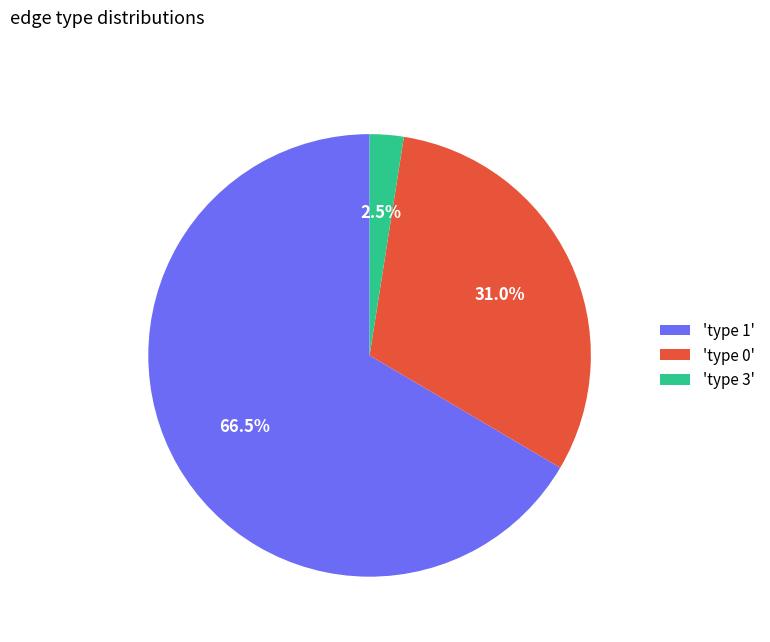

How many slices are in this pie chart?

3